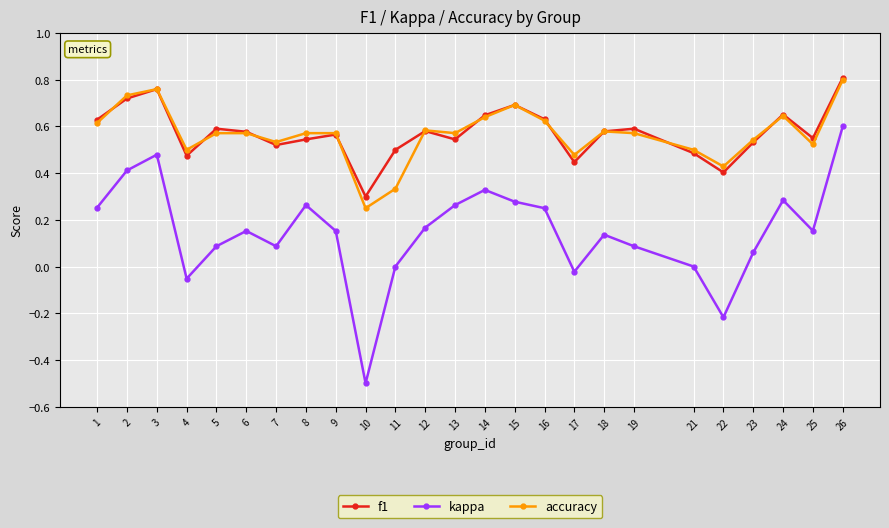

True or false: f1 and kappa cross at least once.

False